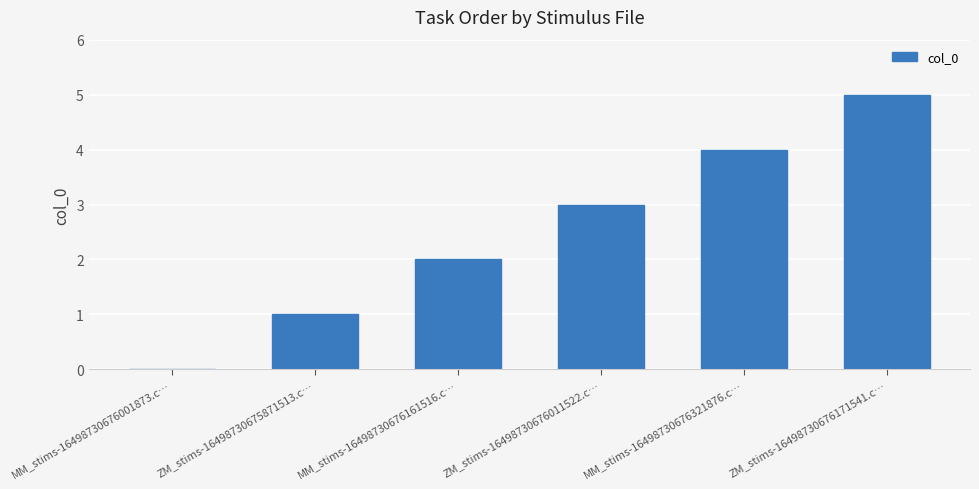

How many series are shown in this chart?

1